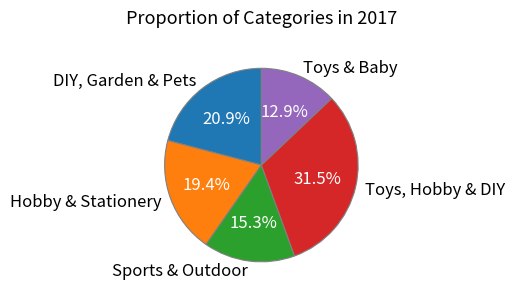

To the nearest percent, what is the average slice percentage?

20%